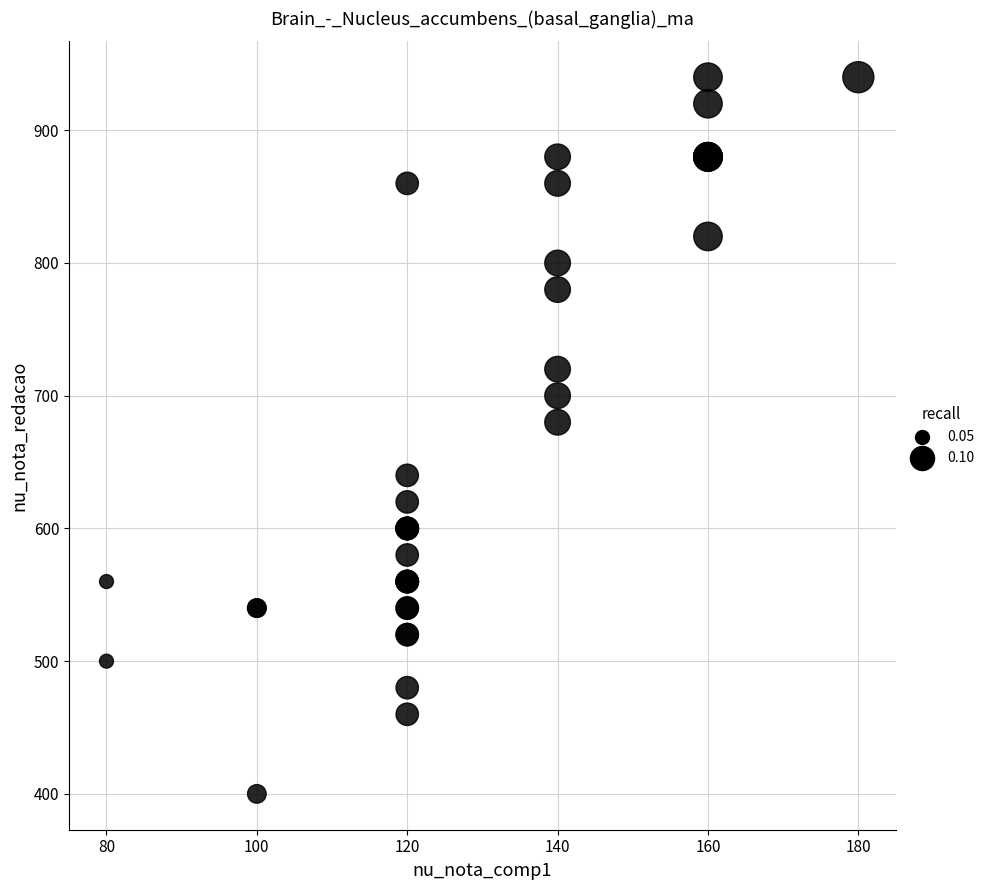

What Y value in the scatter plot is closest to 670?

680